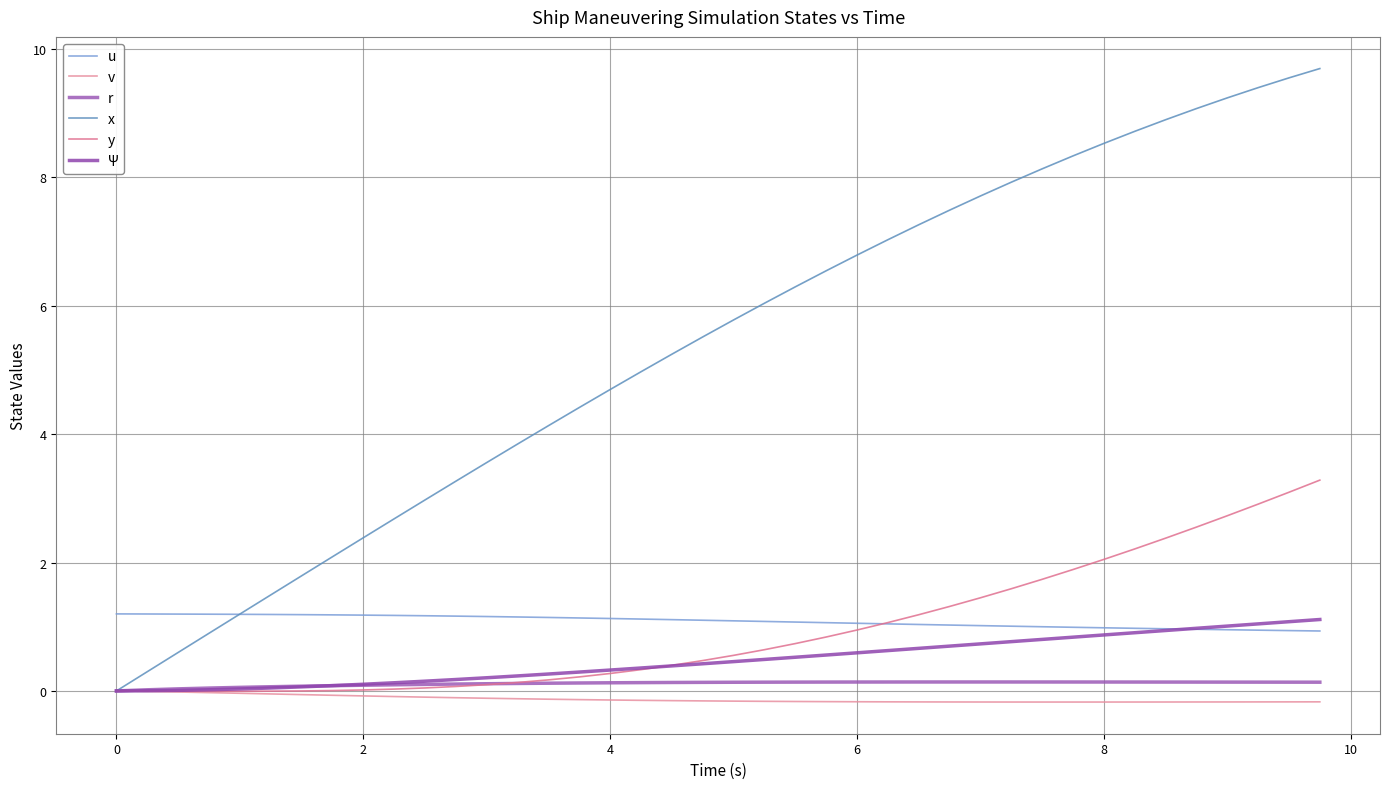

Does the chart have visible grid lines?

Yes